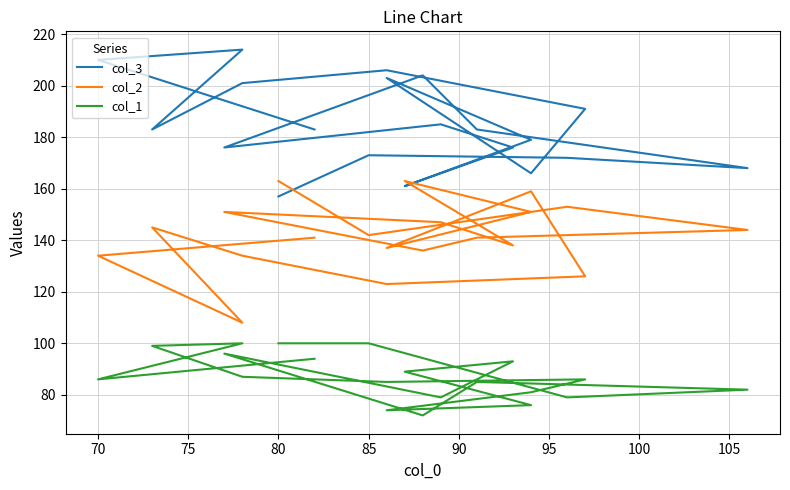

At how many categories does at least one series exceed 128?

20